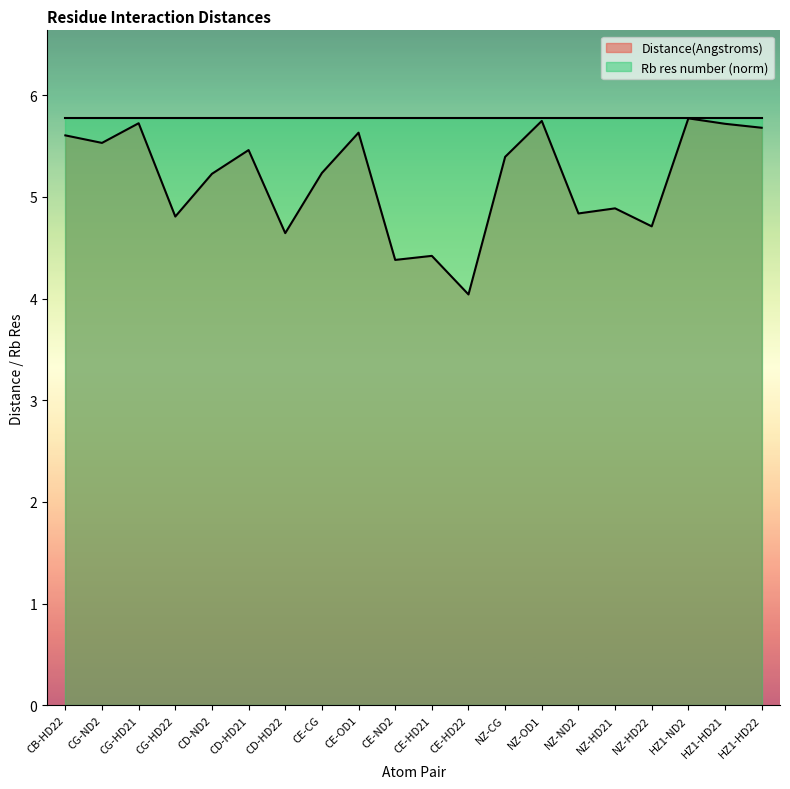

Does the chart display data point markers on the line(s)?

No